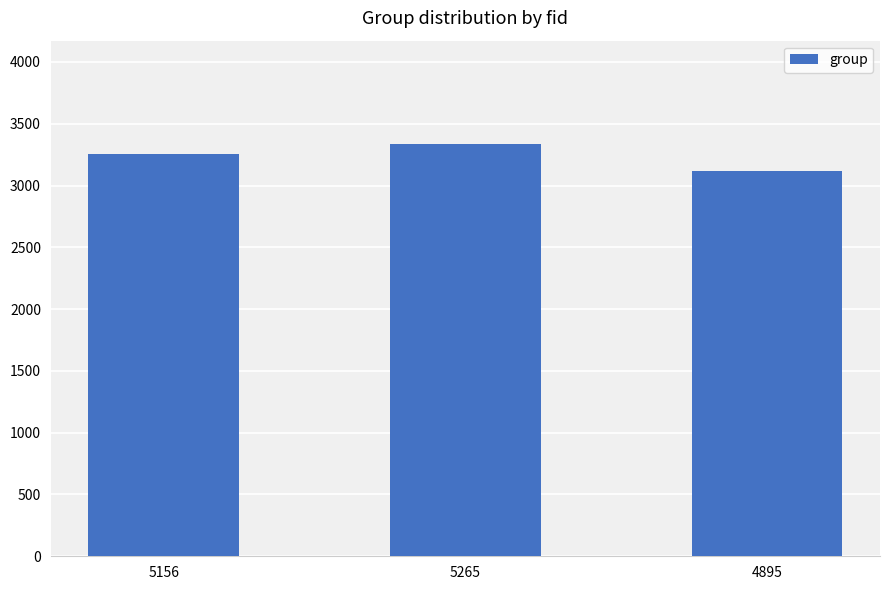

Reading right to left, extract all data points from this chart.

4895=3114	5265=3338	5156=3254